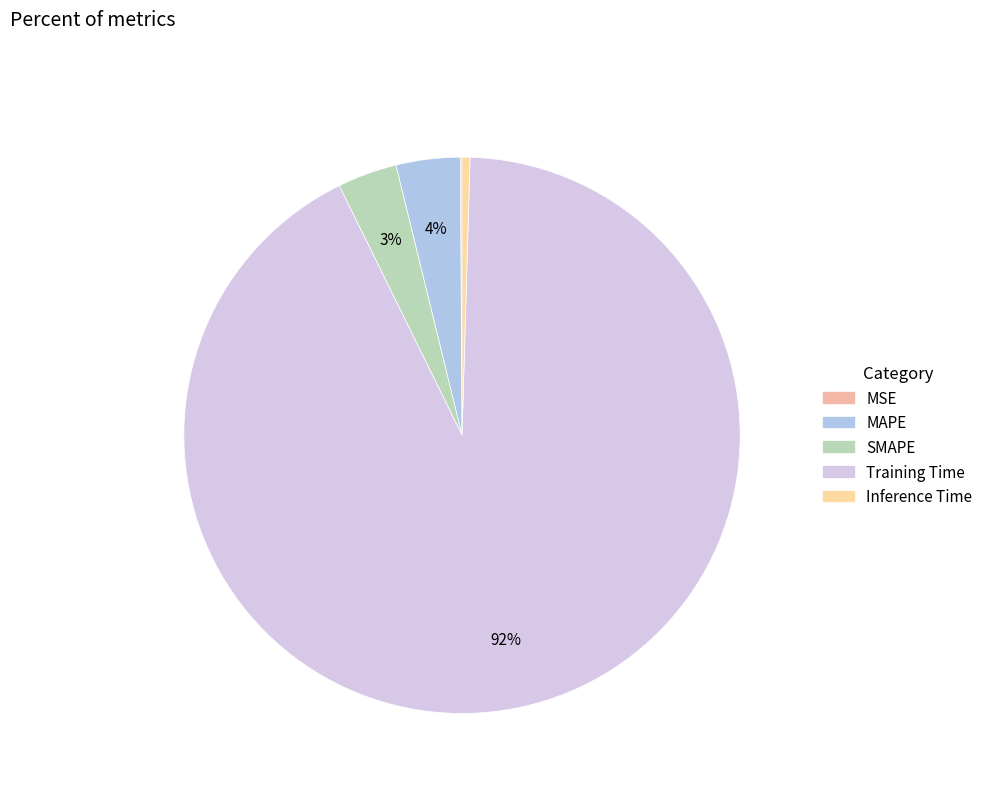

Which category has the smallest portion of the pie?

MSE